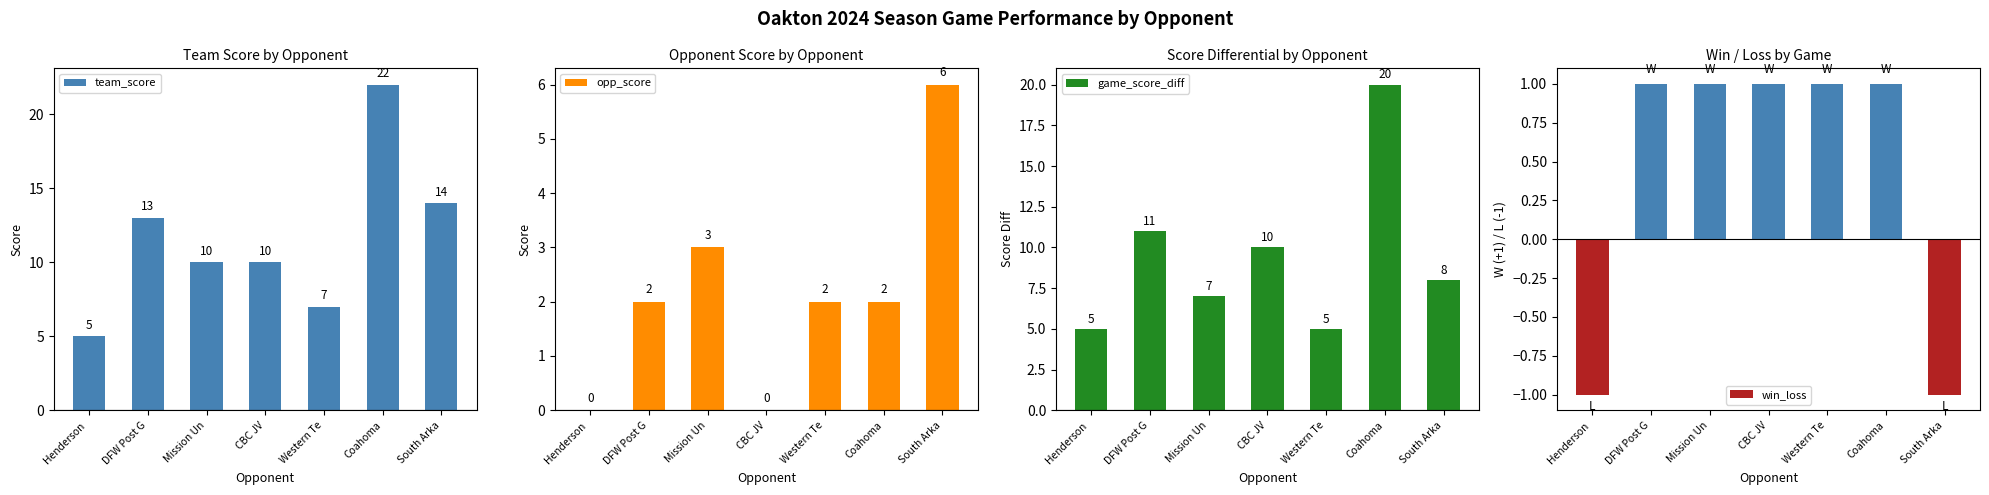

At how many categories does at least one series exceed 0?

7